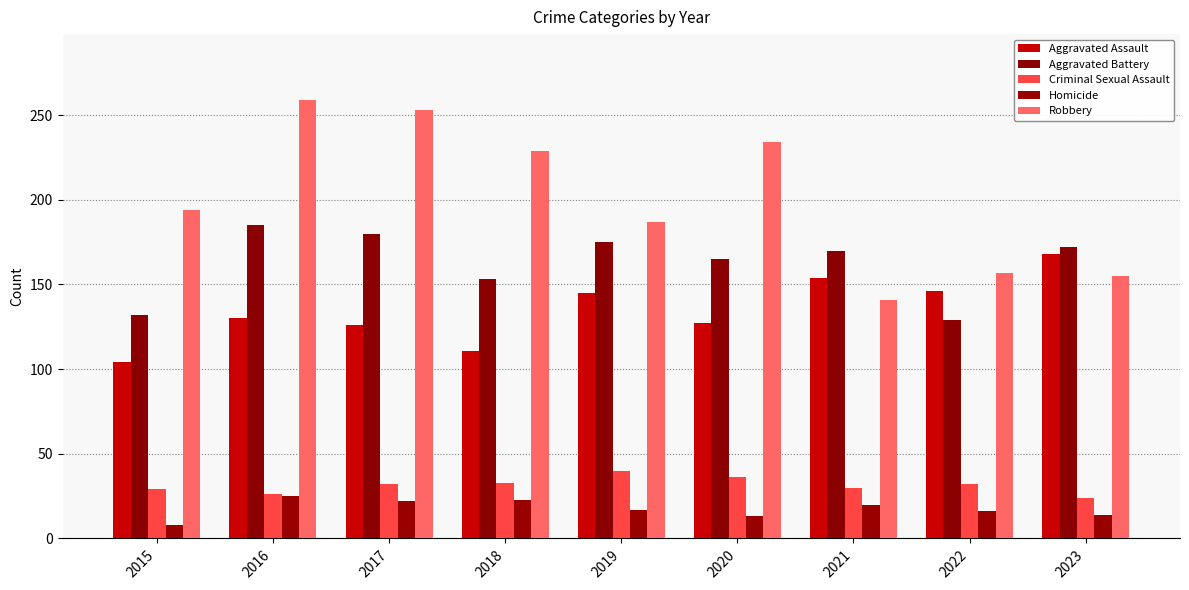

Is the value of Aggravated Assault at 2020 greater than the value of Criminal Sexual Assault at 2023?

Yes